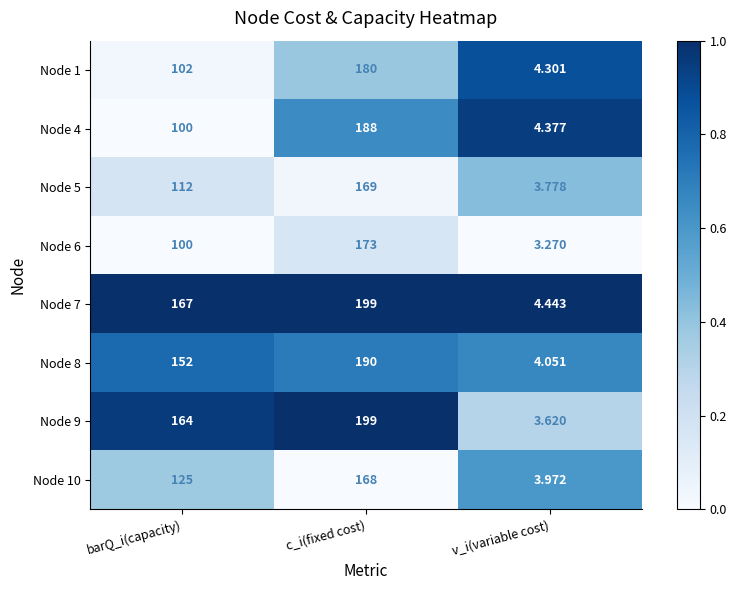

Count the number of categories in the chart.

3